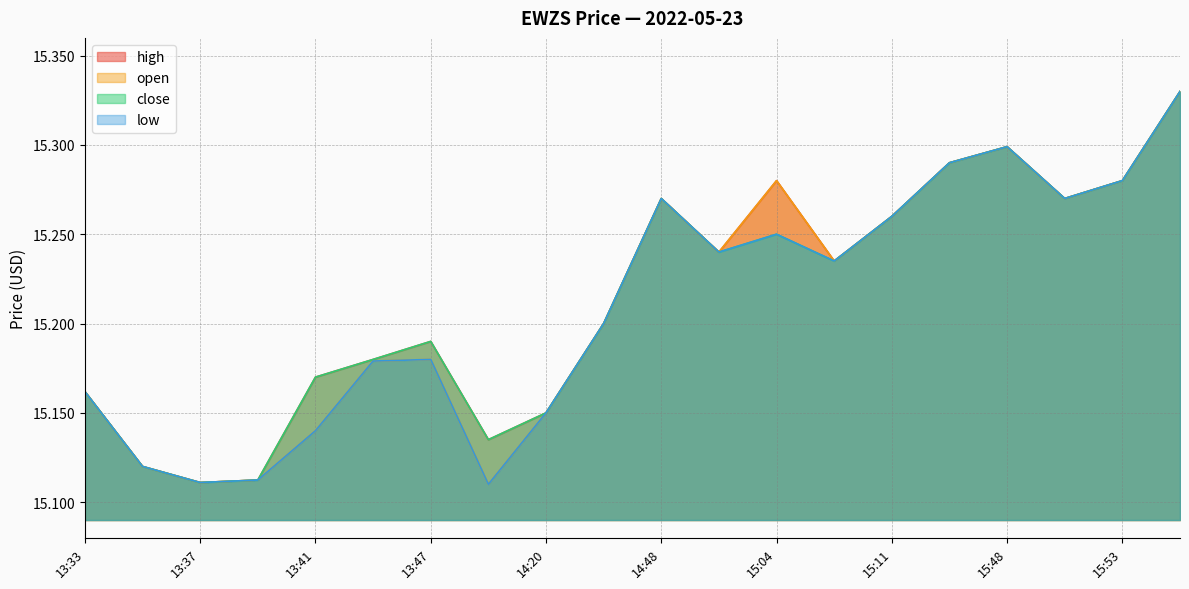

What are all the series names shown in the legend?

high, open, close, low